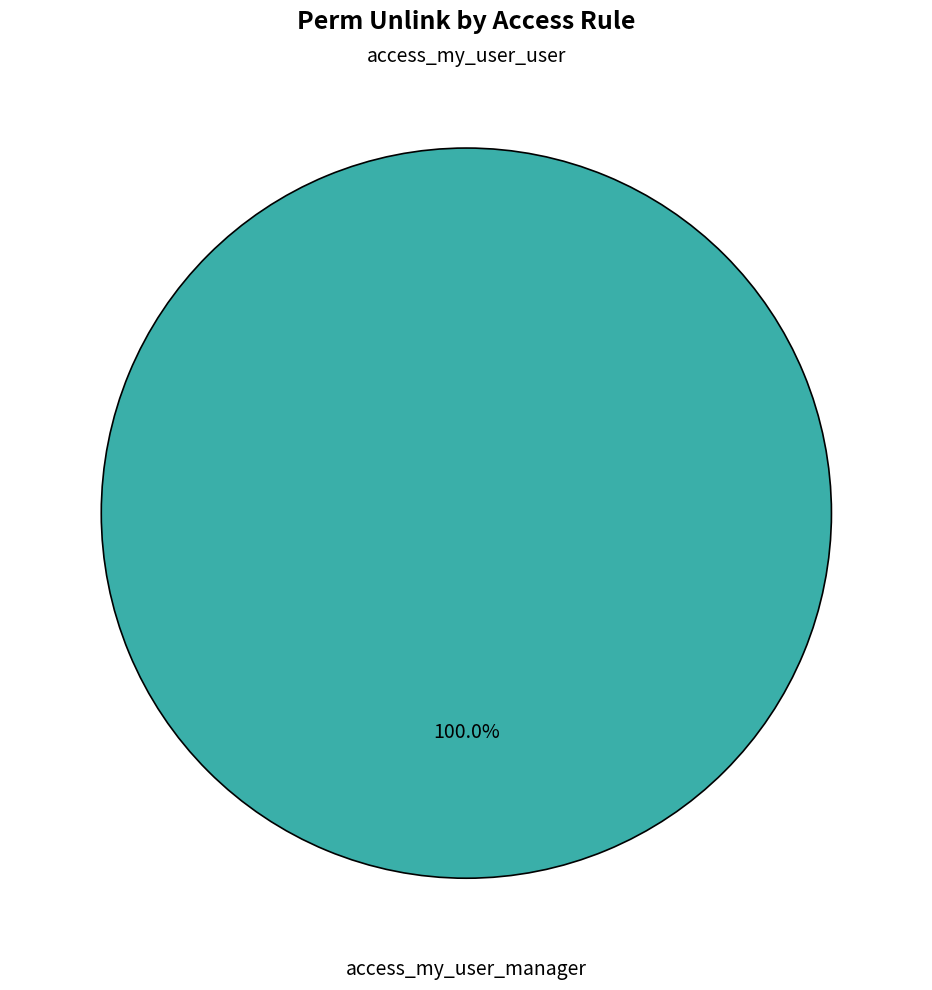

To the nearest percent, what portion does access_my_user_manager represent?

100%